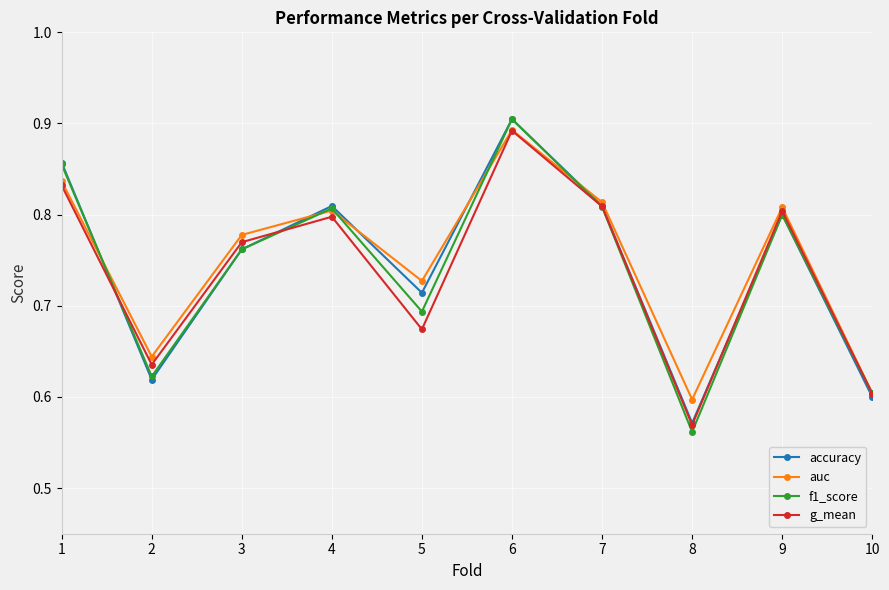

What is the total value across all series at 10?

2.4